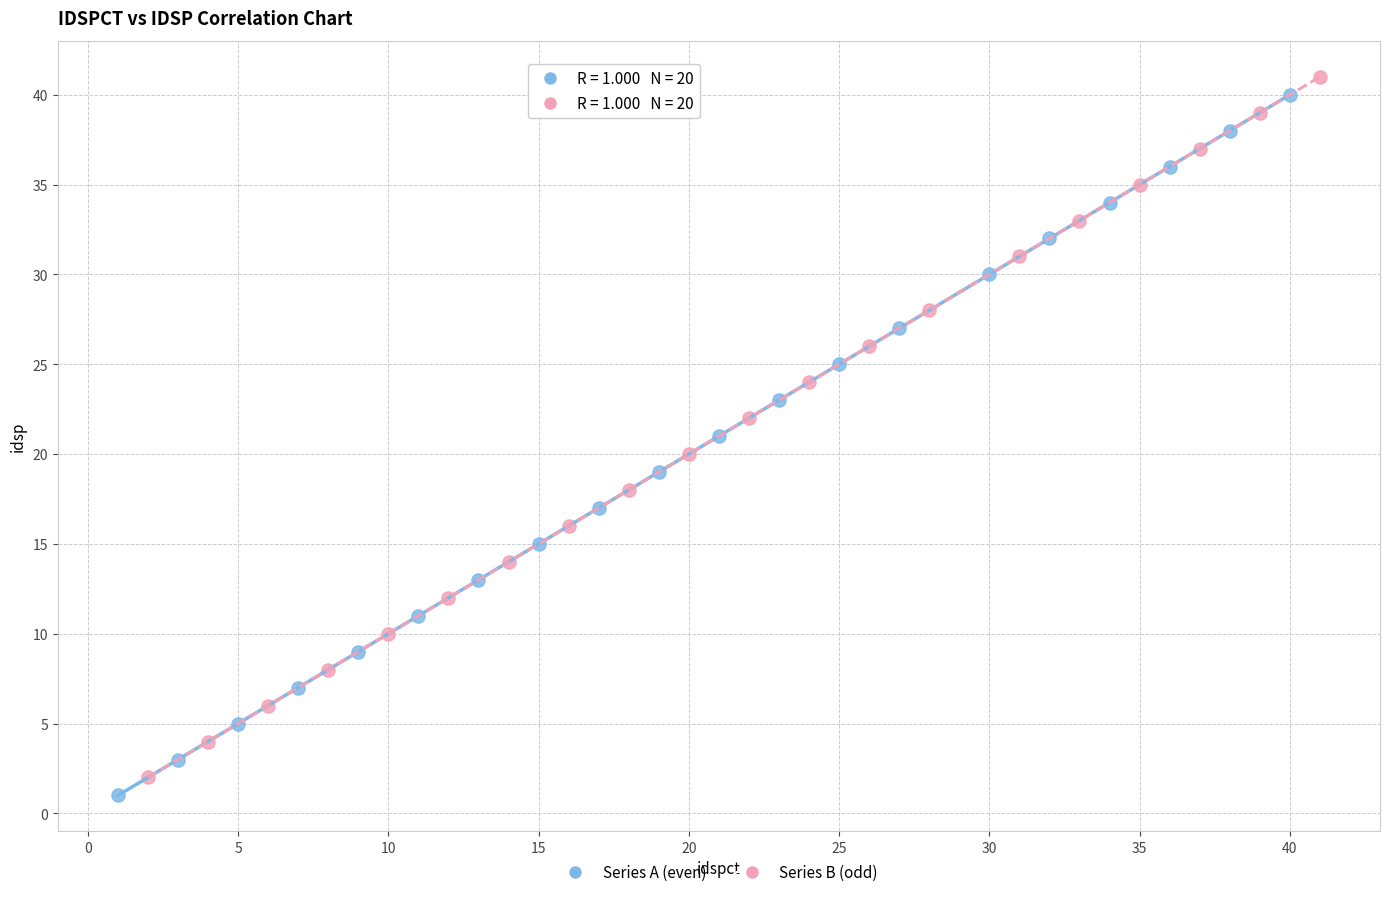

What are all the series names shown in the legend?

Series A (even), Series B (odd)